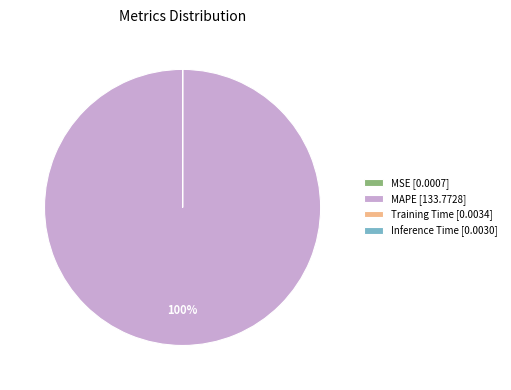

Is there a majority slice in this chart?

Yes